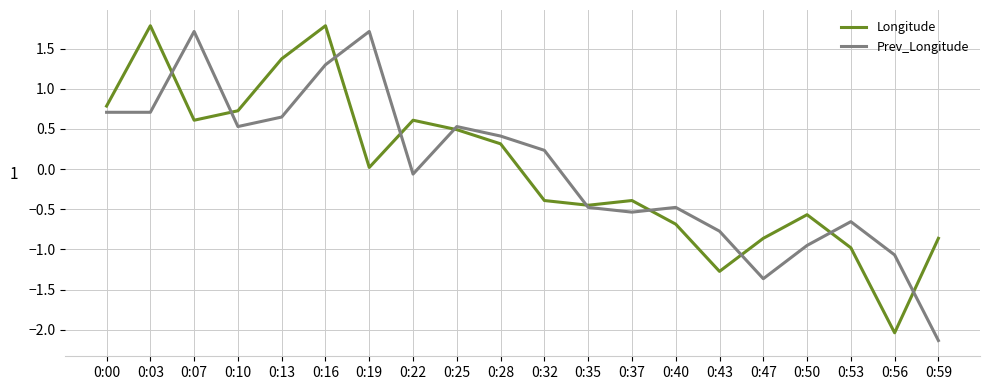

Is it true that Longitude equals -0.9 at 0:59?

True